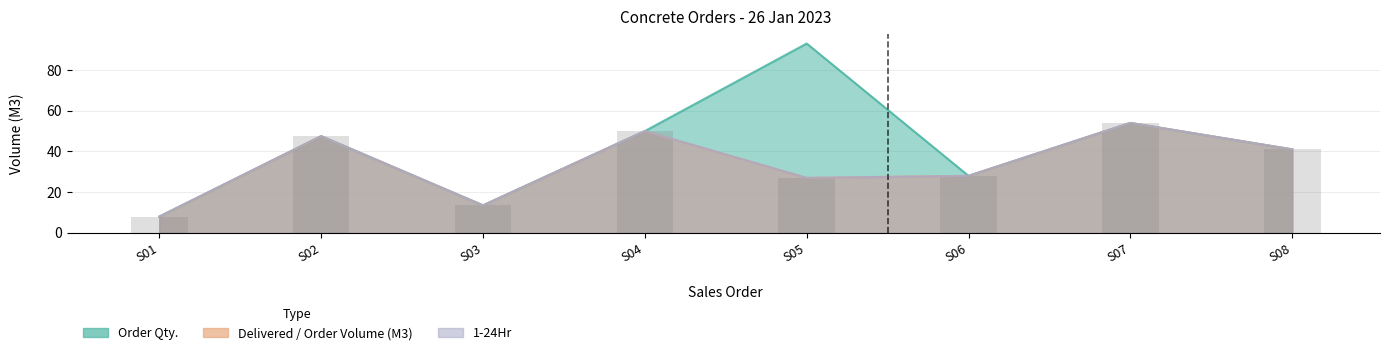

What is the value of the Delivered / Order Volume (M3) bar at the 7th from the left?

54.0